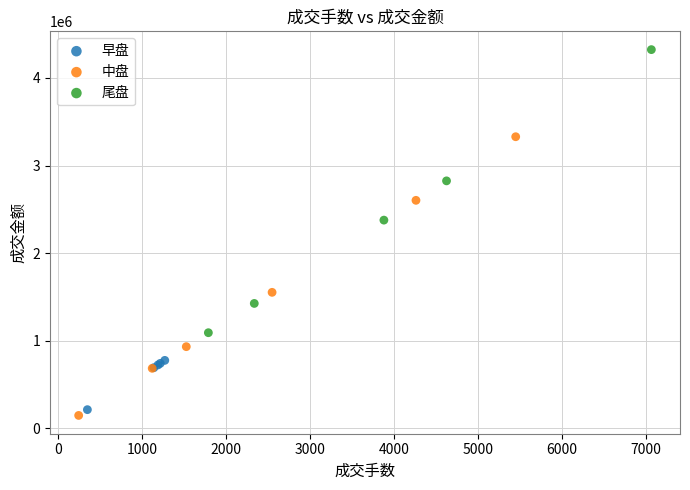

Which series contains the highest Y value?

尾盘